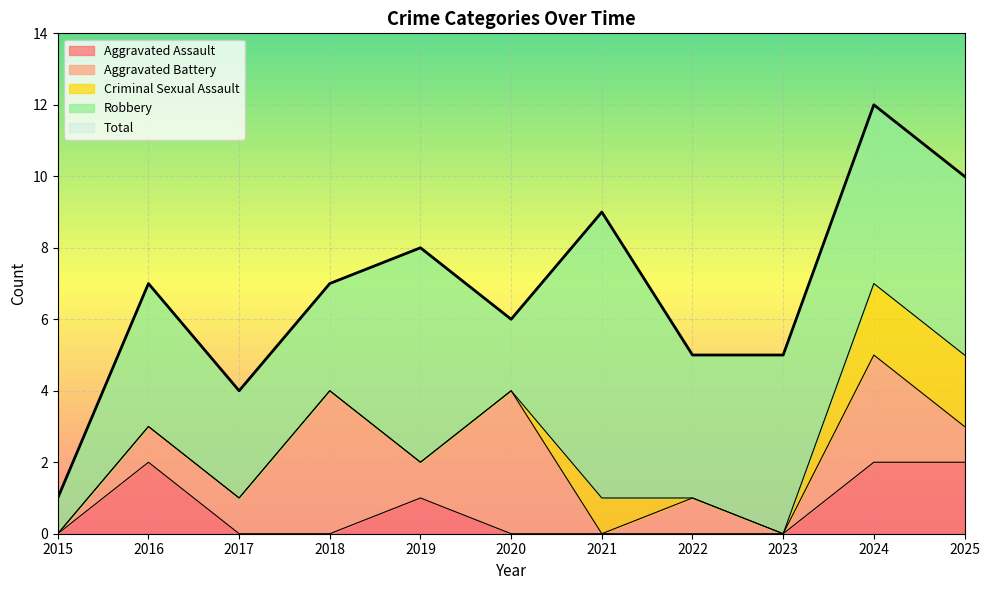

How many values in the Robbery series exceed 4?

5